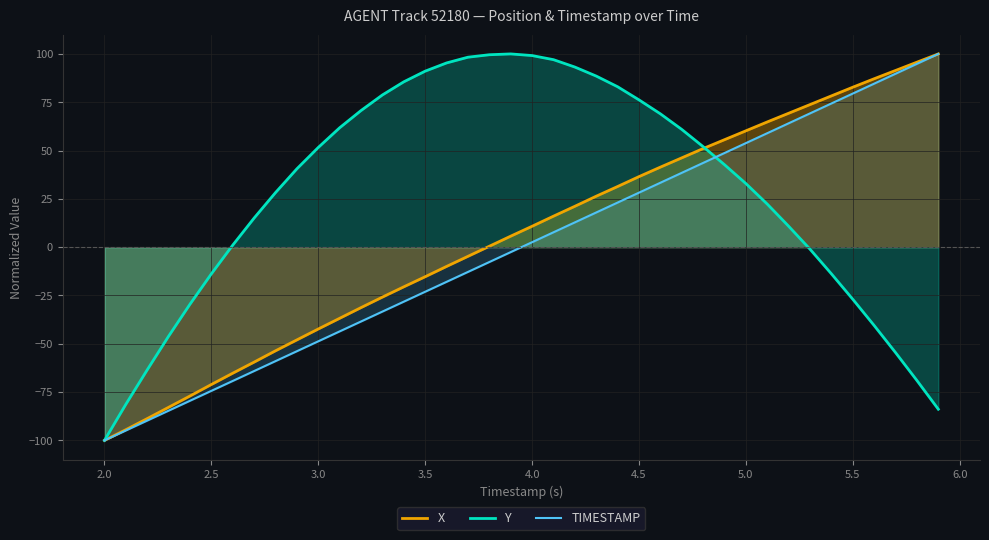

In Y, how many points are higher than both neighbors (excluding endpoints)?

1